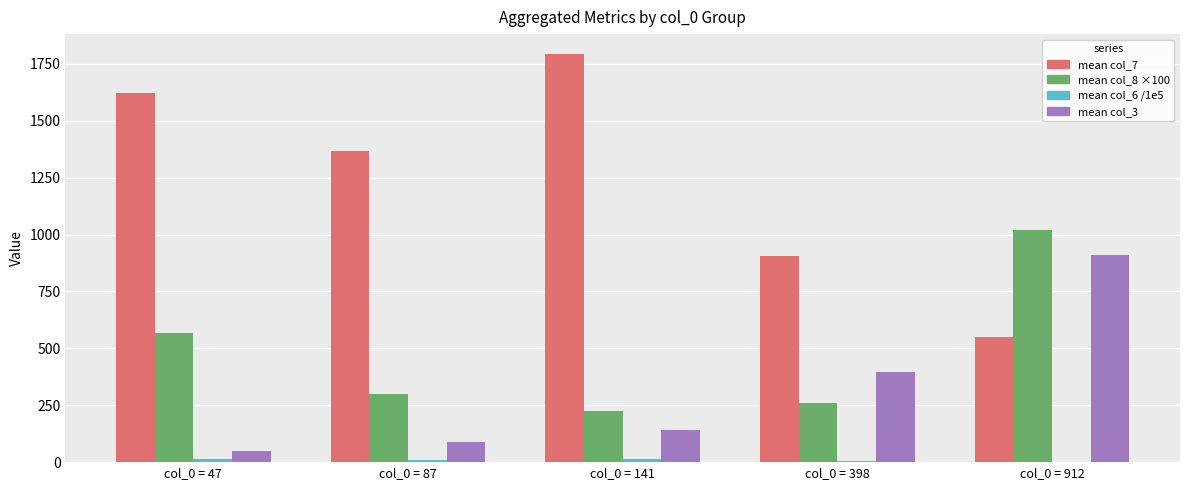

At which category is the sum across all series the highest?

col_0 = 912